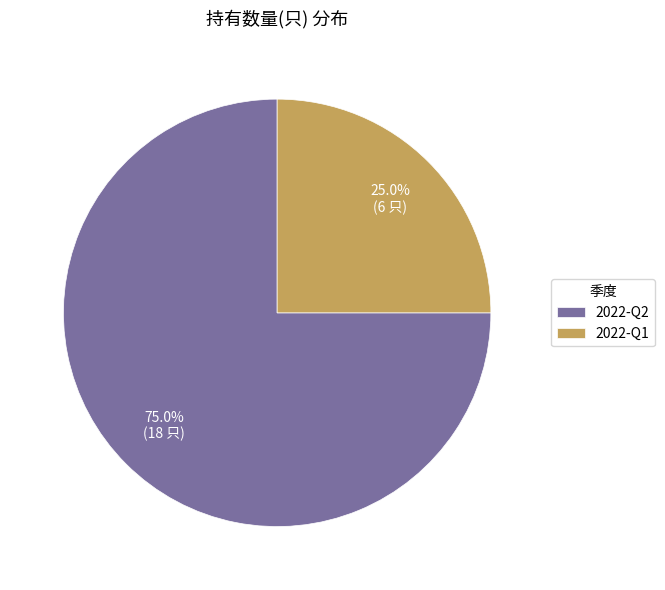

Does any single category account for the majority?

Yes